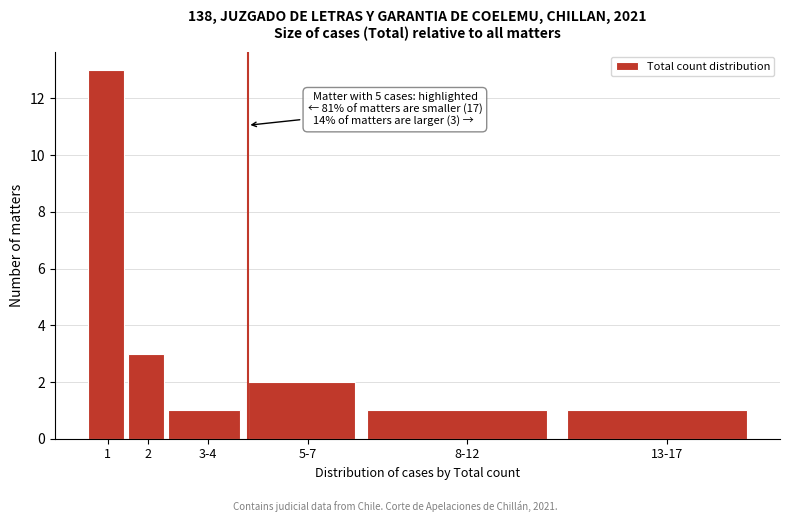

Reading right to left, list all the values displayed in this chart.

13-17=1	8-12=1	5-7=2	3-4=1	2=3	1=13